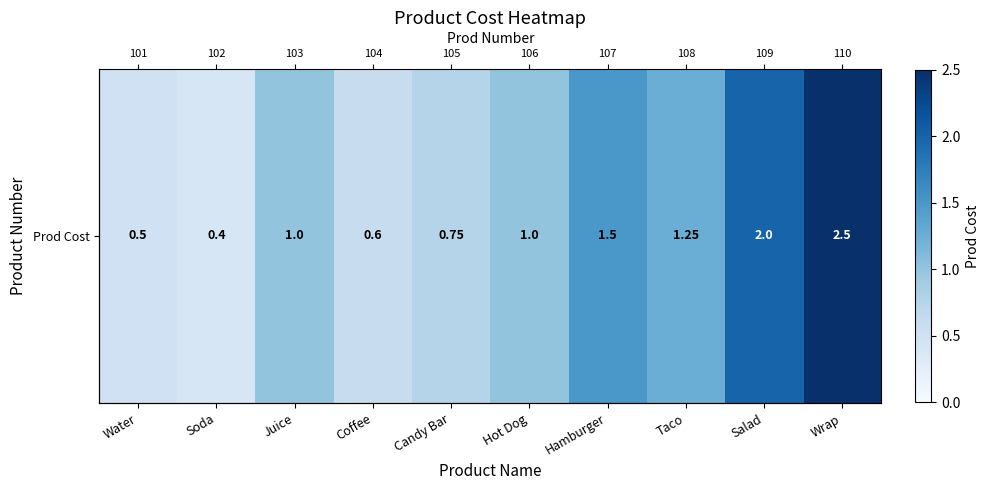

Rank the categories by value from highest to lowest.

Wrap, Salad, Hamburger, Taco, Juice, Hot Dog, Candy Bar, Coffee, Water, Soda